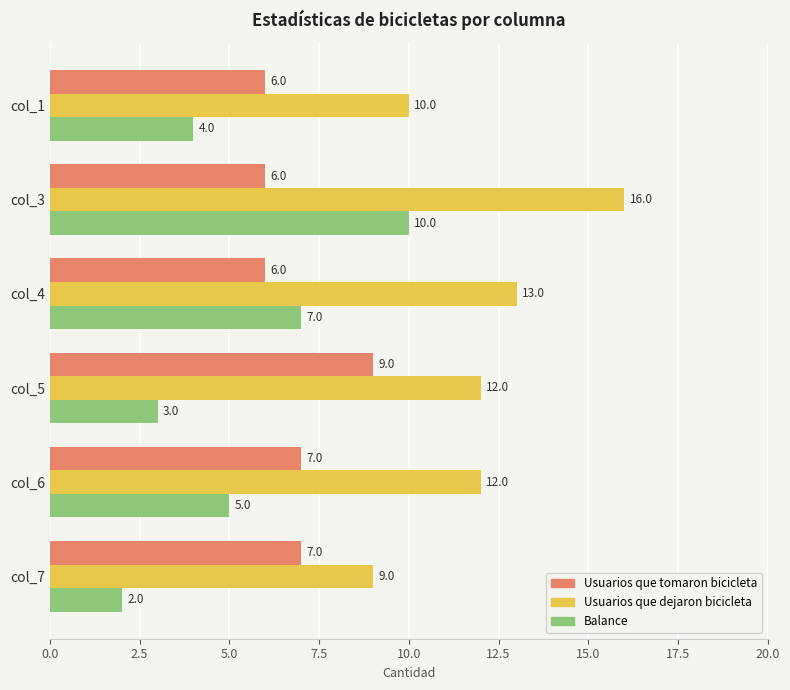

At how many categories does at least one series exceed 3?

6